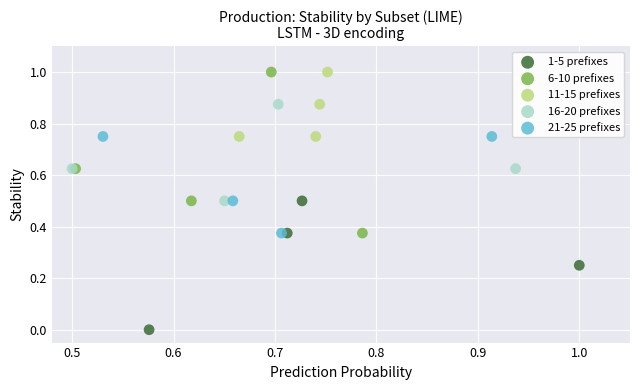

Which series has the widest spread of Y values?

6-10 prefixes